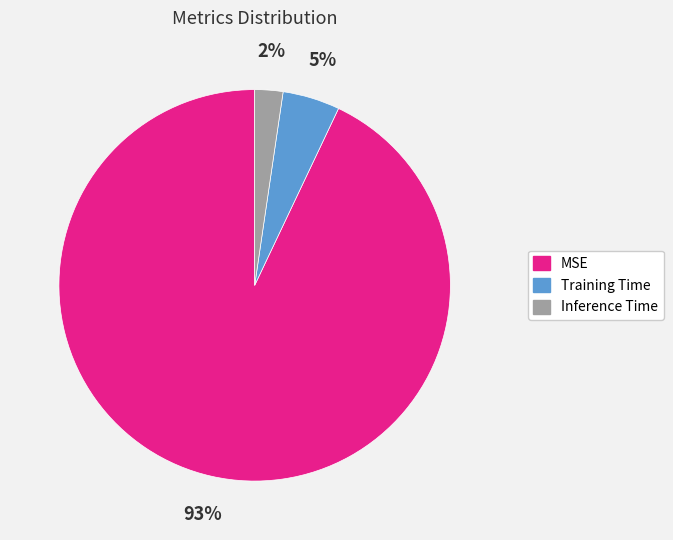

The Inference Time slice represents 2% of the pie. True or false?

True